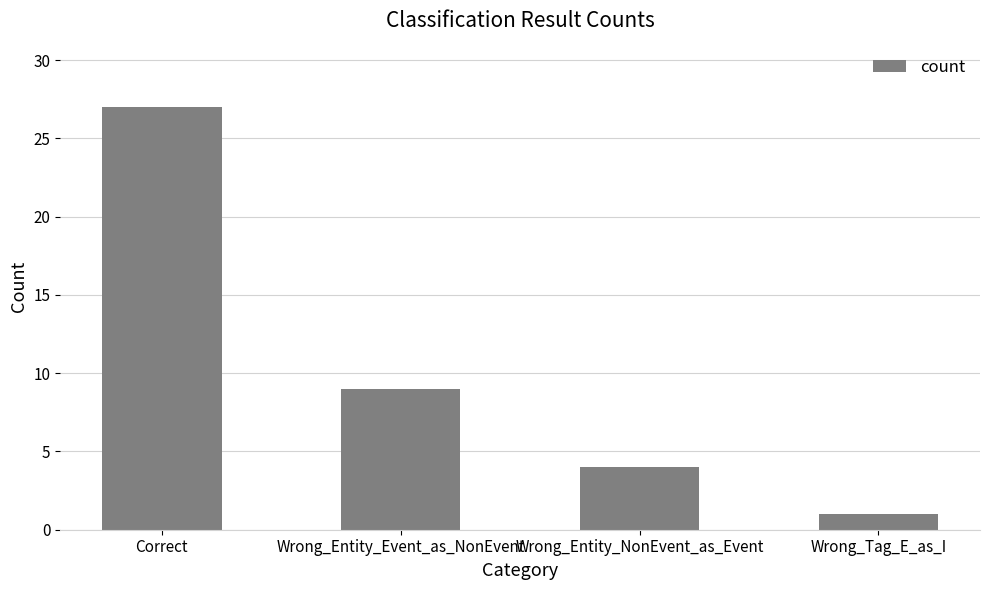

The value at Correct is 13. True or false?

False